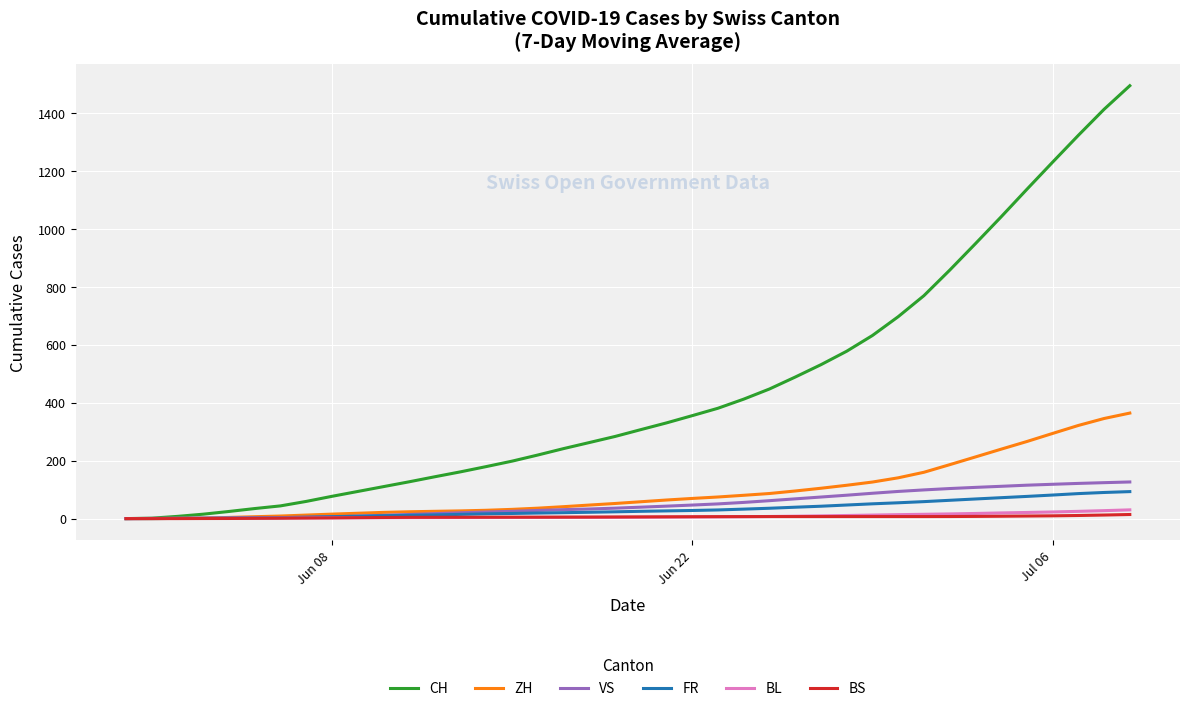

What is the maximum value shown in the chart?

1493.9